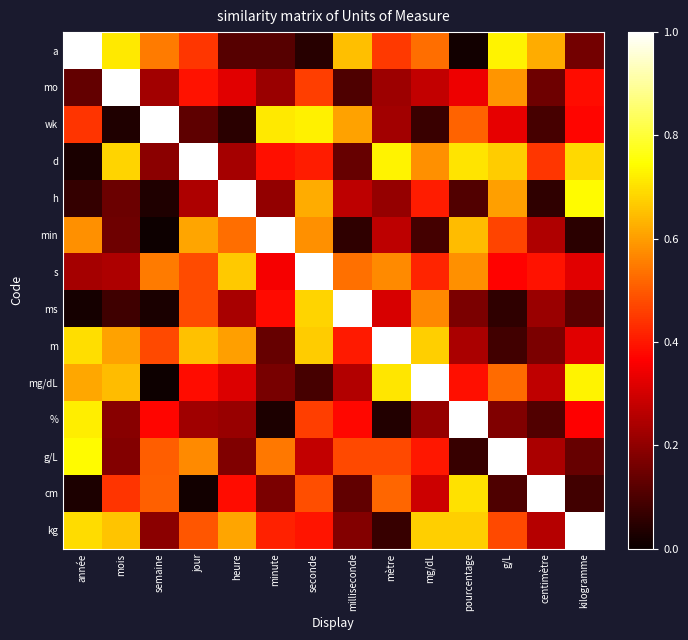

At which category is the sum across all series the highest?

seconde